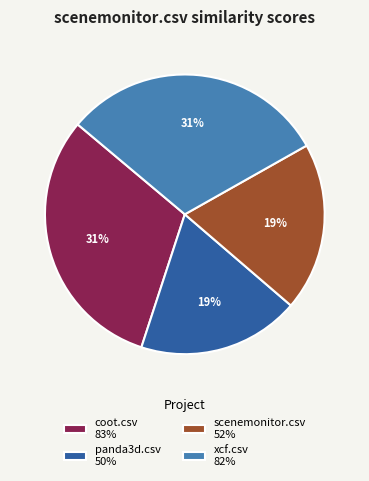

To the nearest percent, what portion does scenemonitor.csv 52% represent?

19%